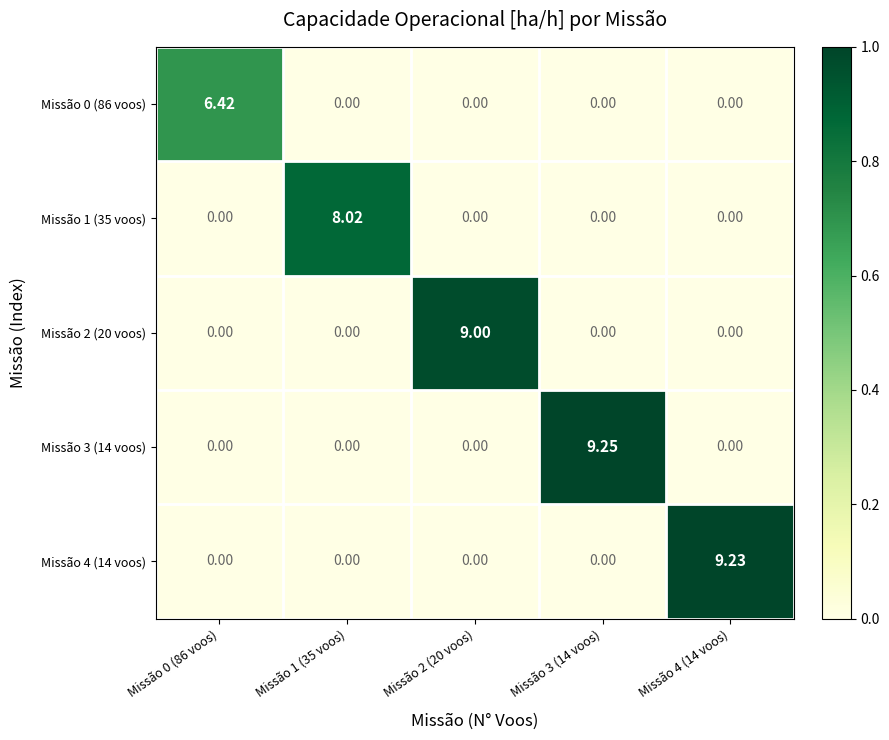

Is the value of Missão 2 (20 voos) at Missão 2 (20 voos) greater than the value of Missão 3 (14 voos) at Missão 2 (20 voos)?

Yes